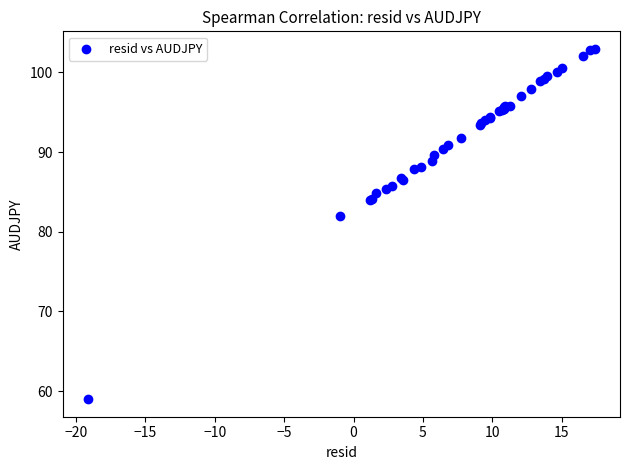

What Y value in the scatter plot is closest to 80?

82.0